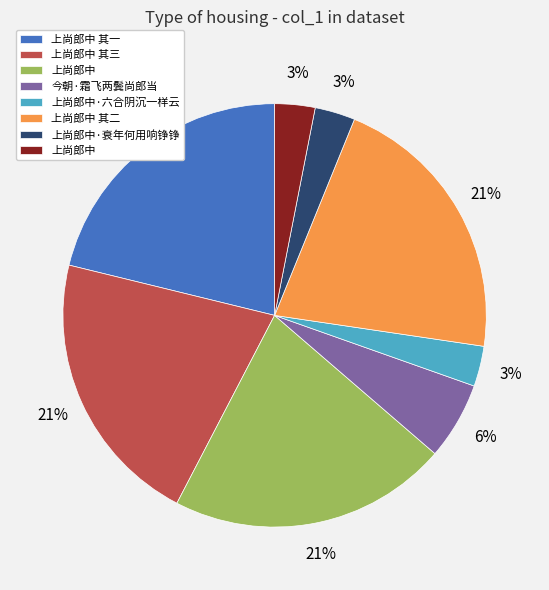

Is there any slice that represents more than half of the pie?

No